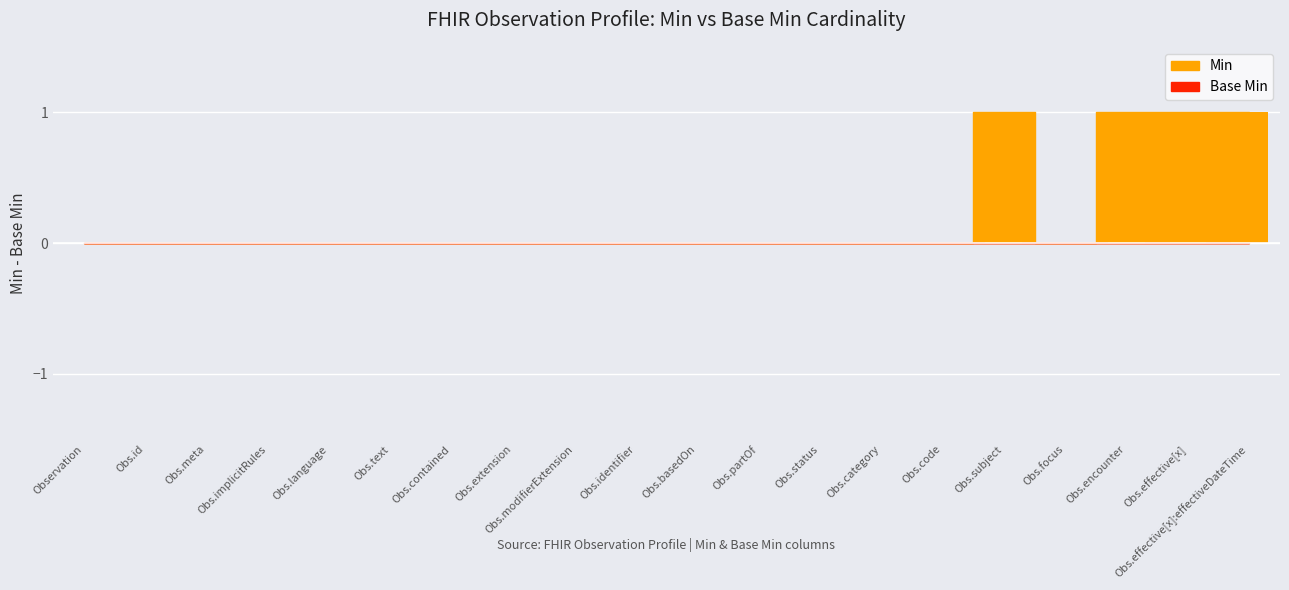

At which category does the chart reach its minimum across all series?

Observation